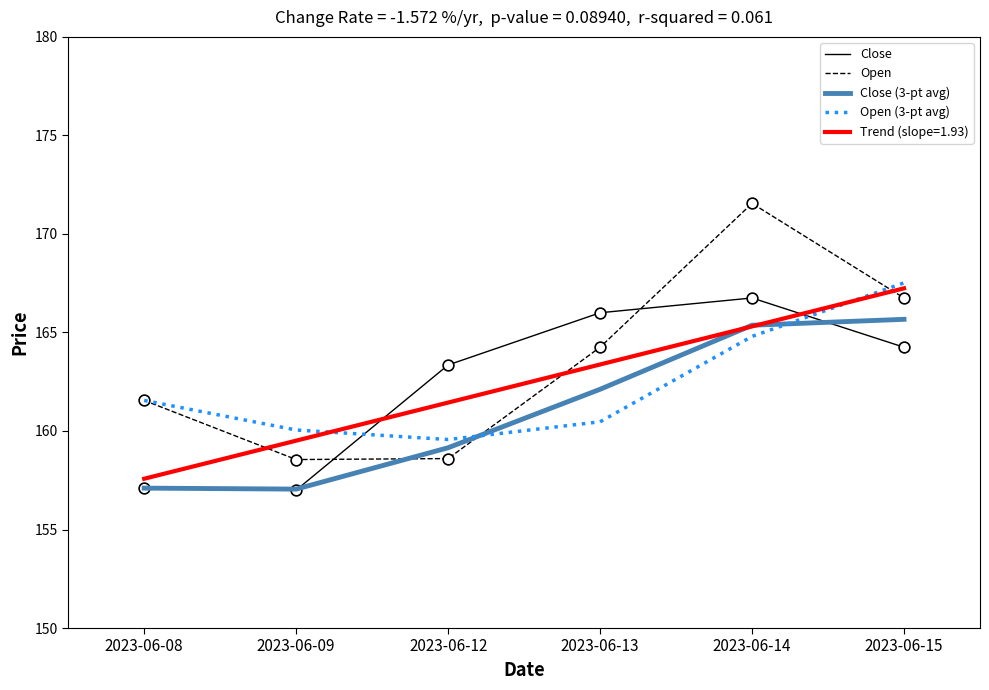

What are all the series names shown in the legend?

Close, Open, Close (3-pt avg), Open (3-pt avg), Trend (slope=1.93)